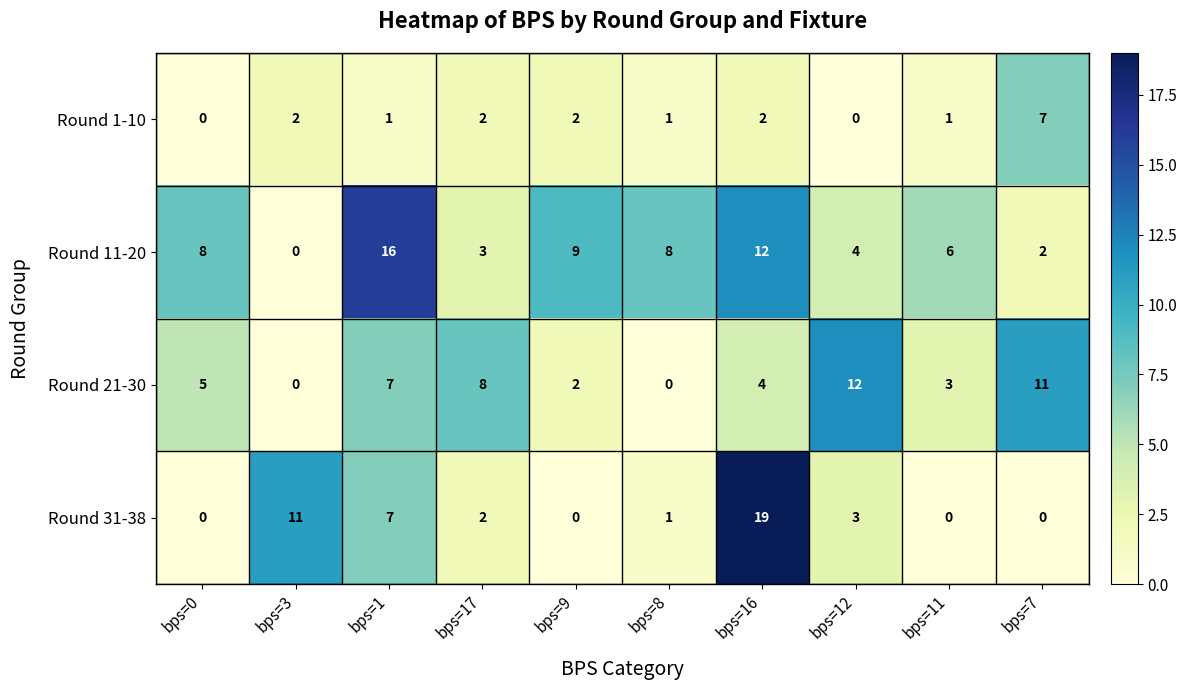

The value of Round 31-38 at bps=12 is 3. True or false?

True